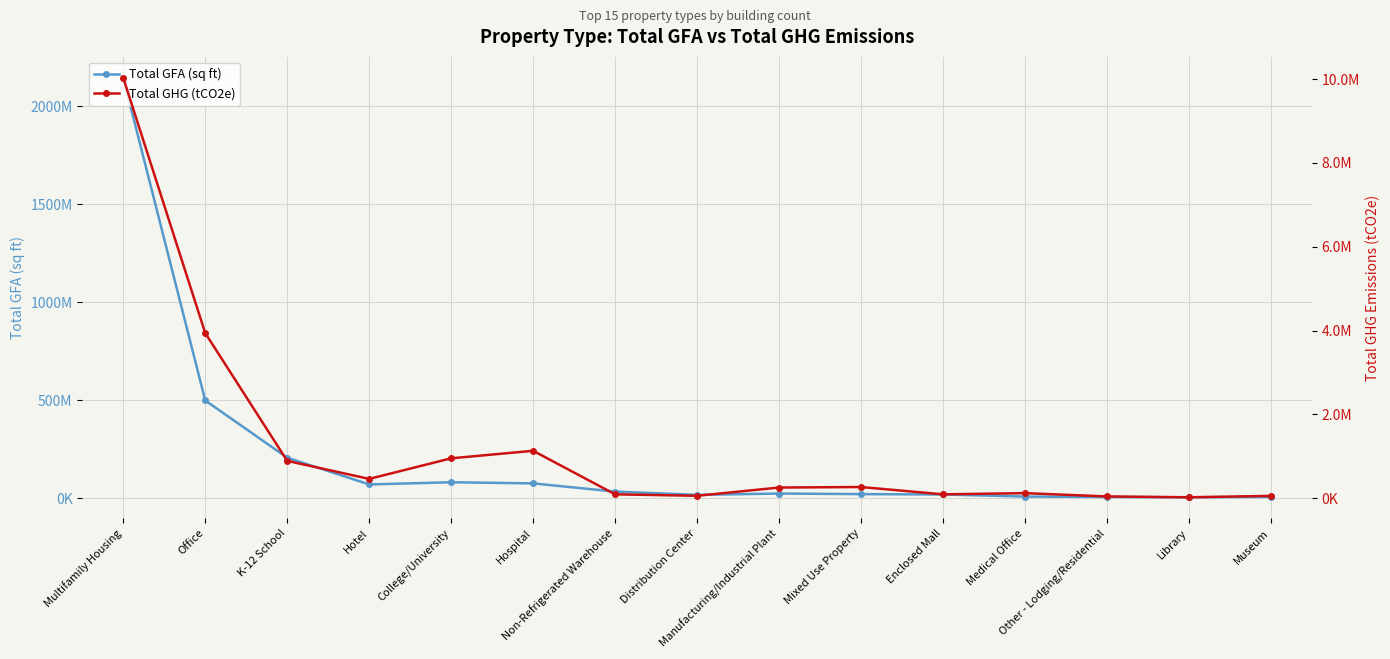

Which category has the highest value in the Total GFA (sq ft) series?

Multifamily Housing